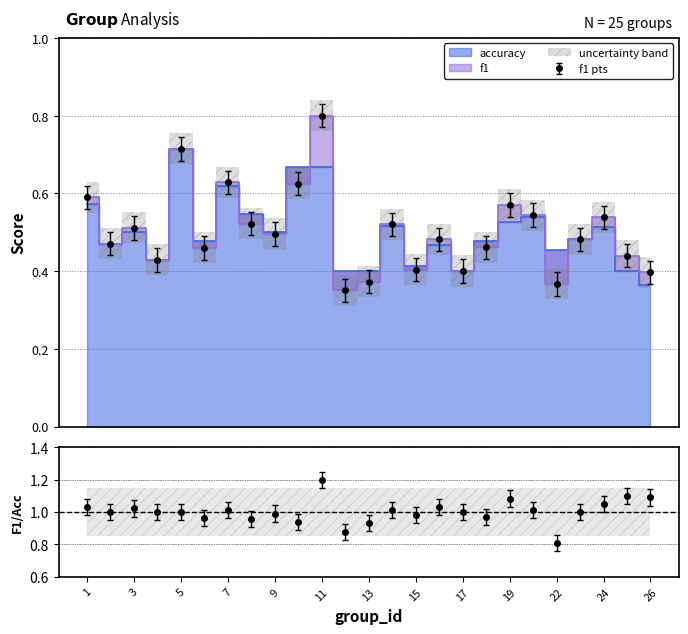

Where do accuracy and f1 first cross each other?

6 and 7